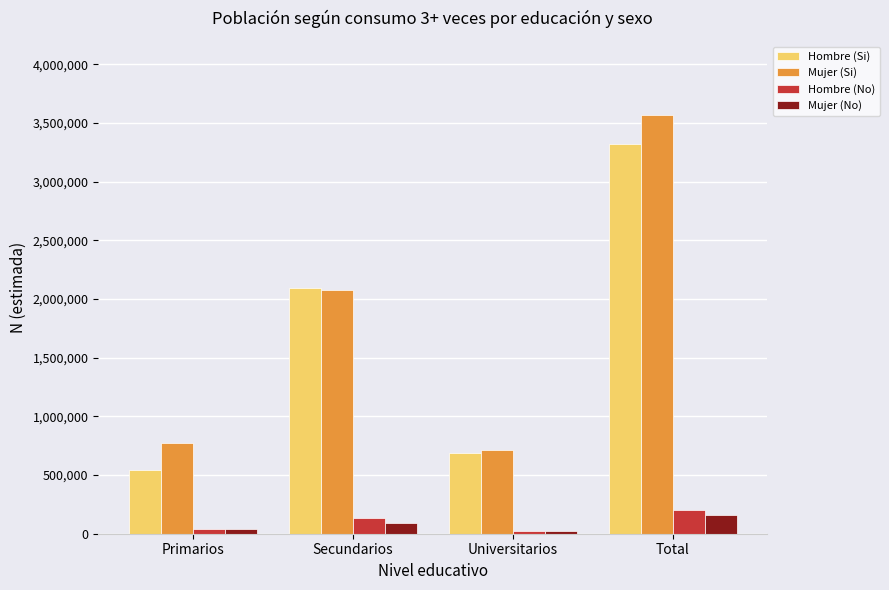

At which category is the sum across all series the highest?

Total